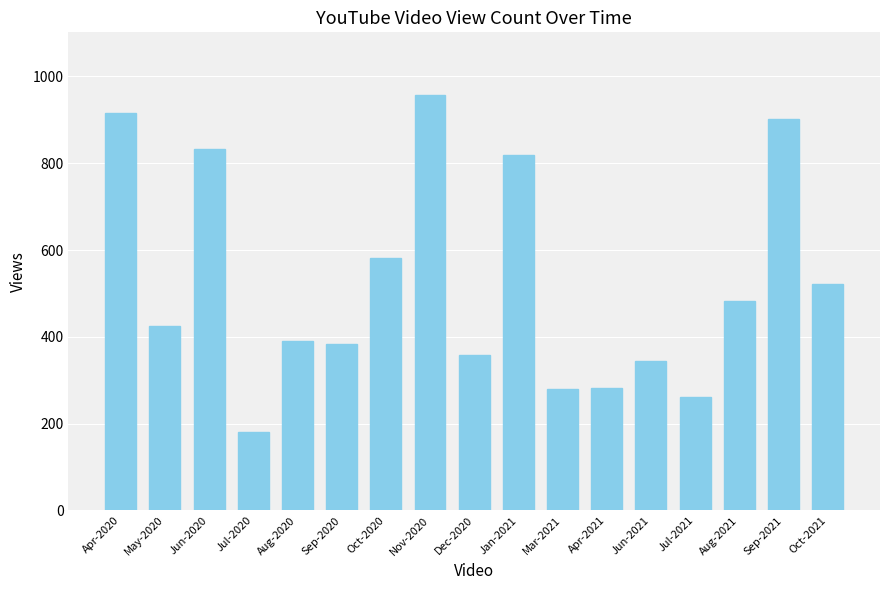

What is the label of the 5th bar from the right?

Jun-2021